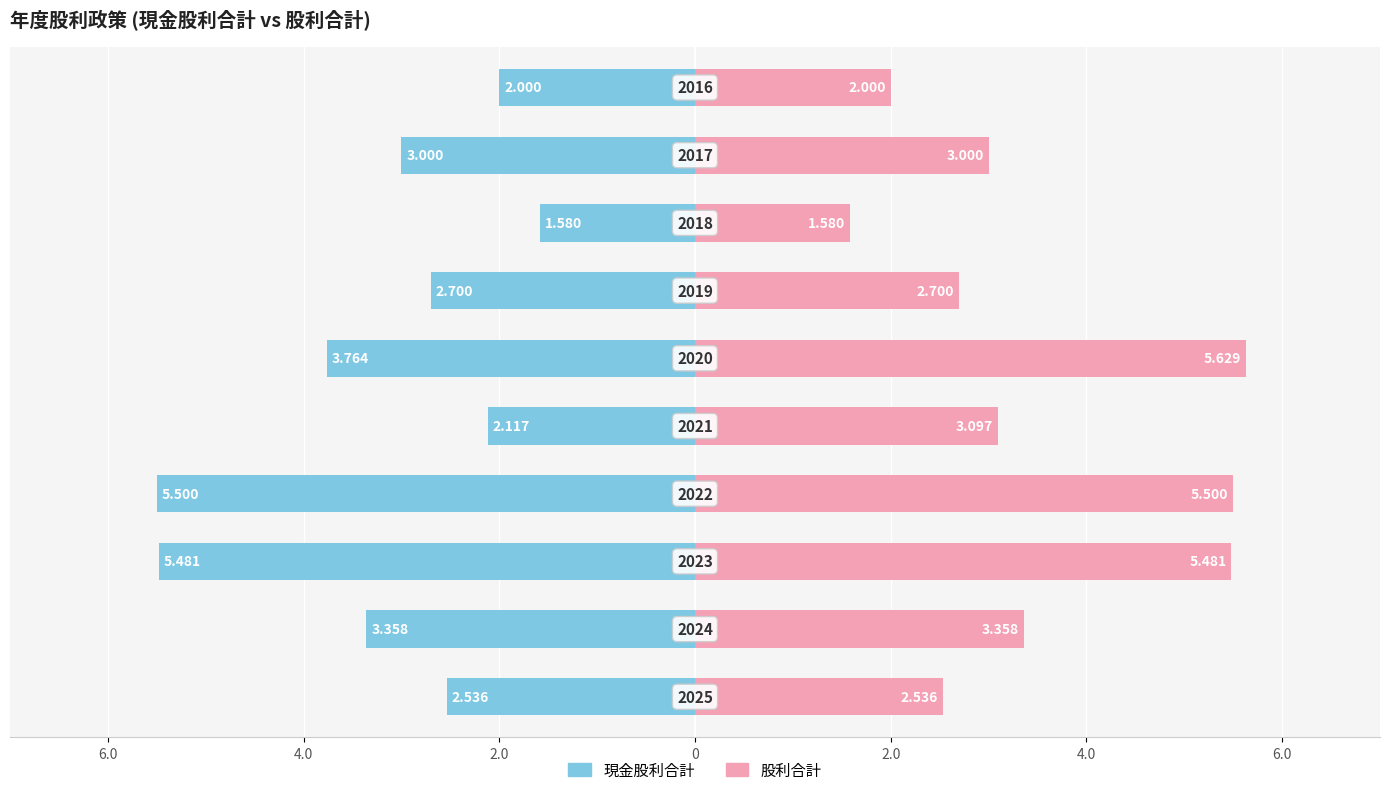

At how many categories does at least one series exceed 2?

8